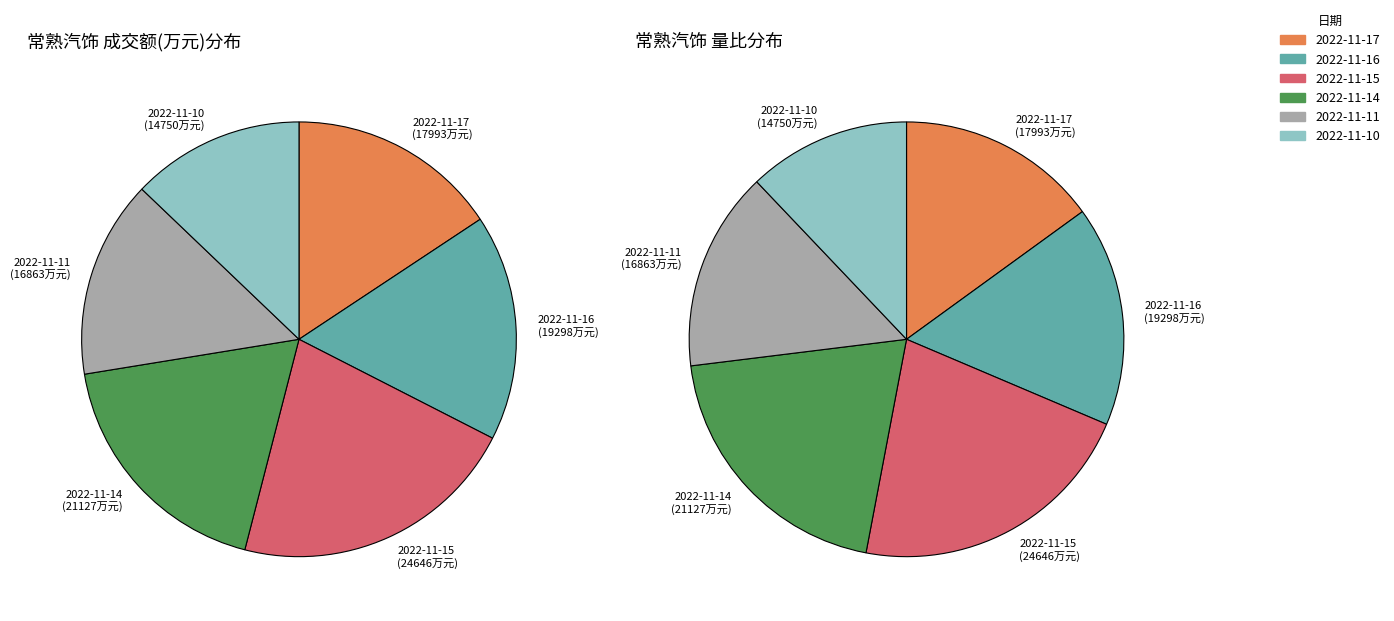

Count the number of slices in the pie.

6